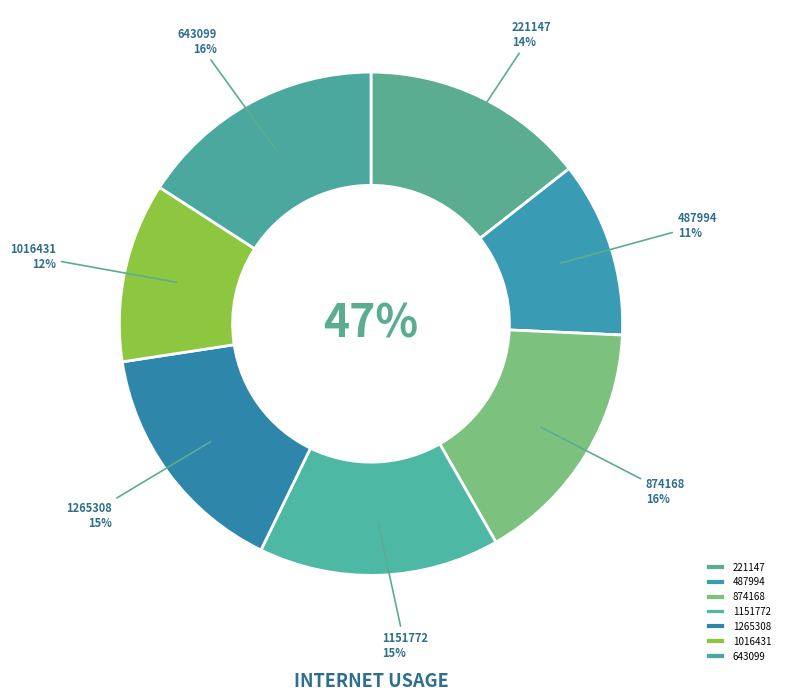

To the nearest percent, what is the difference between the largest and smallest slice percentages?

5%